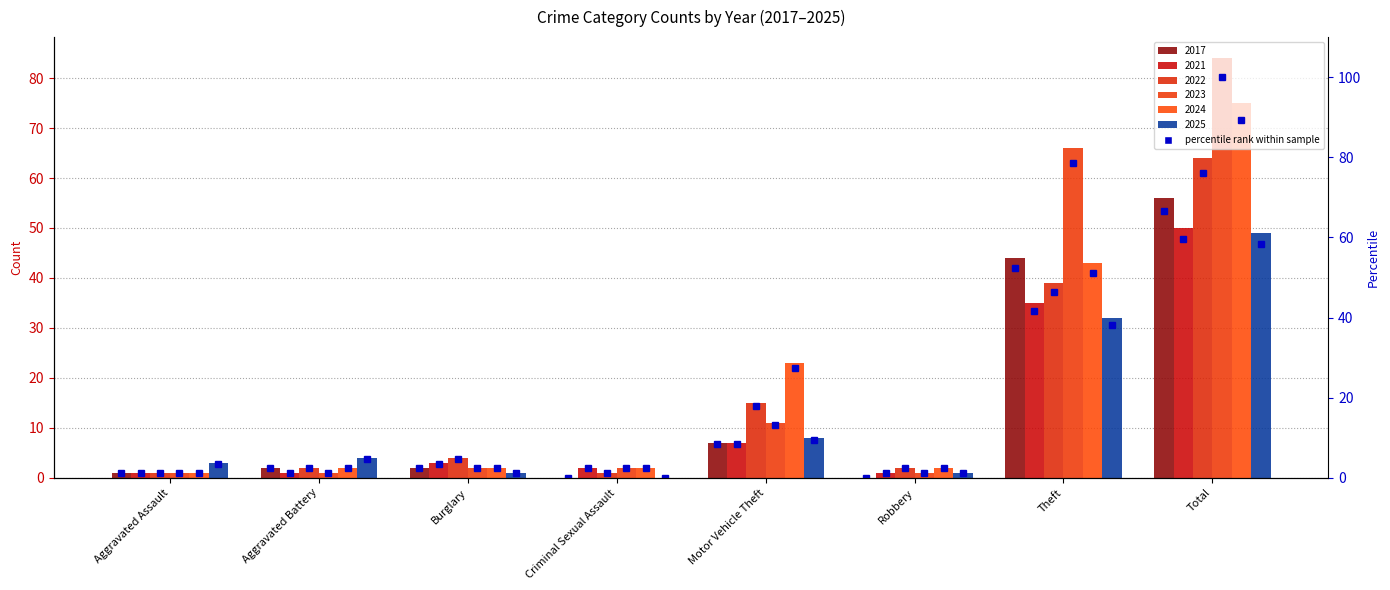

What is the ratio of the value at Aggravated Assault to the value at Motor Vehicle Theft?

0.1